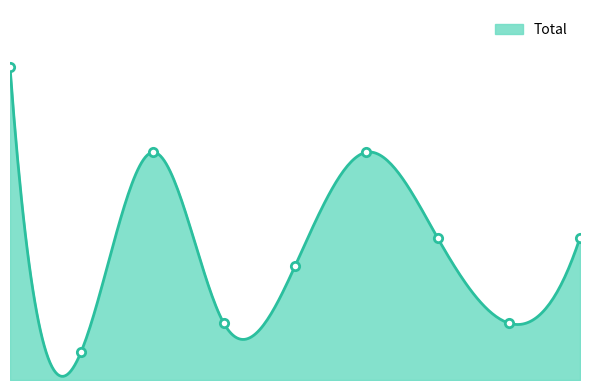

What is the change in value from 2020 to 2022?

-6